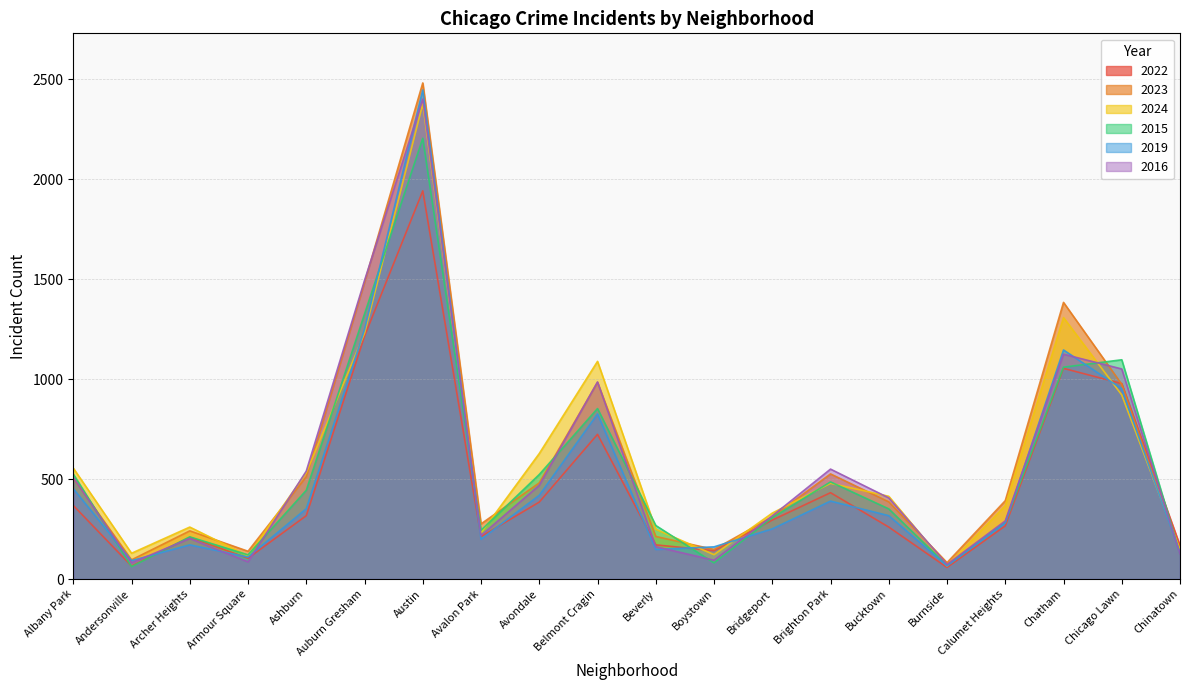

What is the minimum value for 2019?

66